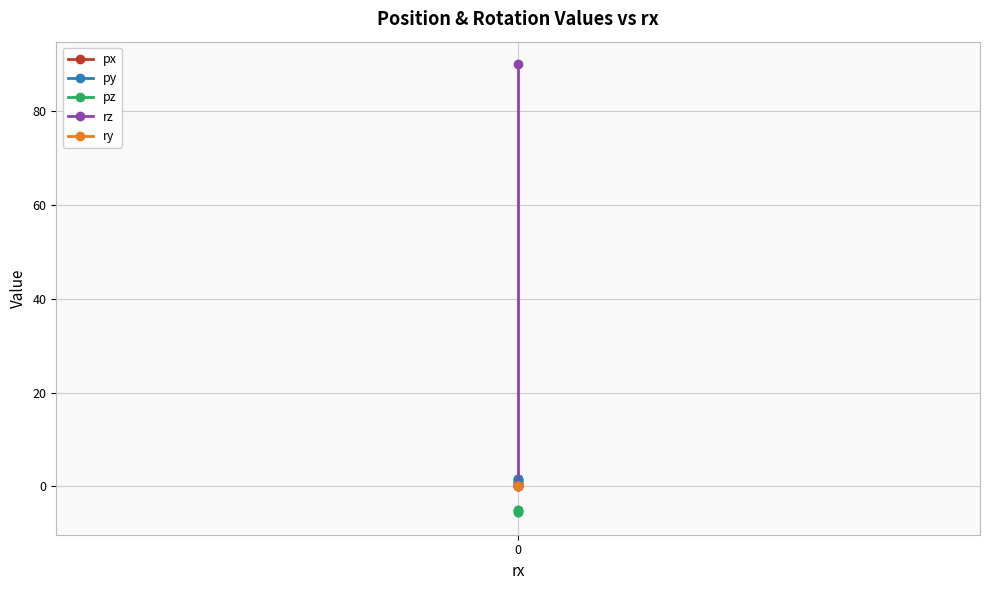

True or false: pz has a value of -5.0 at 0.

True